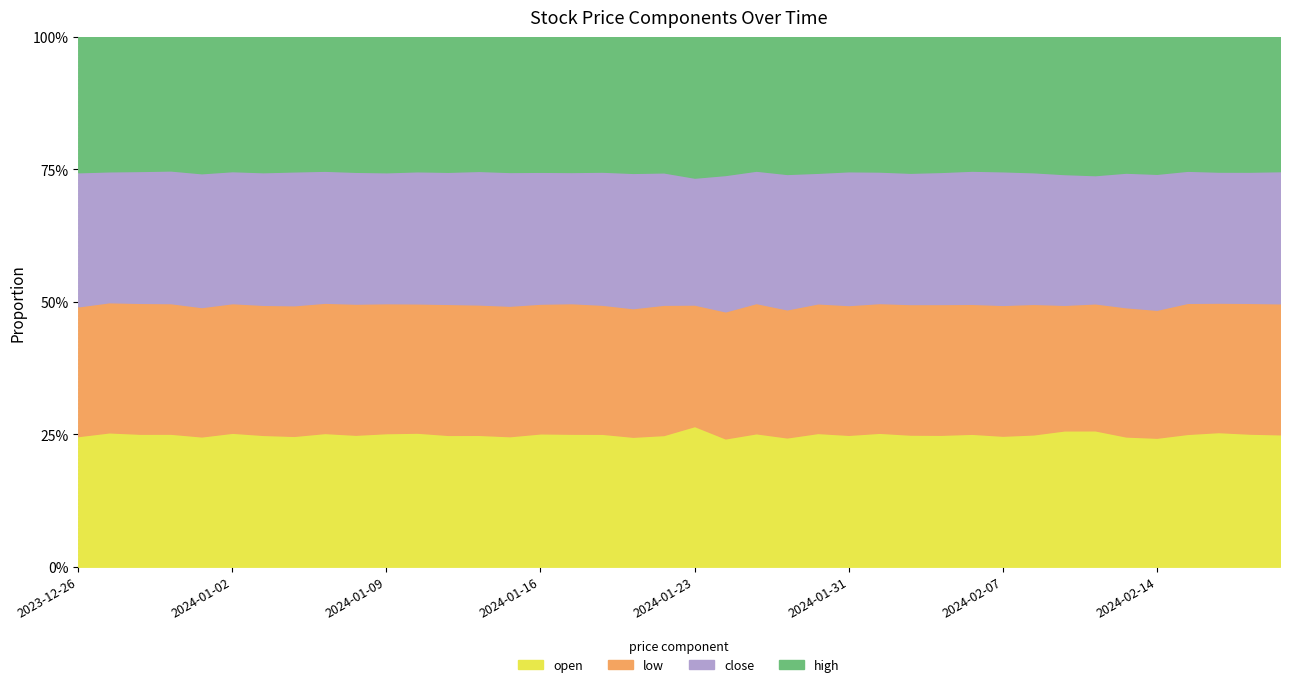

True or false: high and low cross at least once.

False